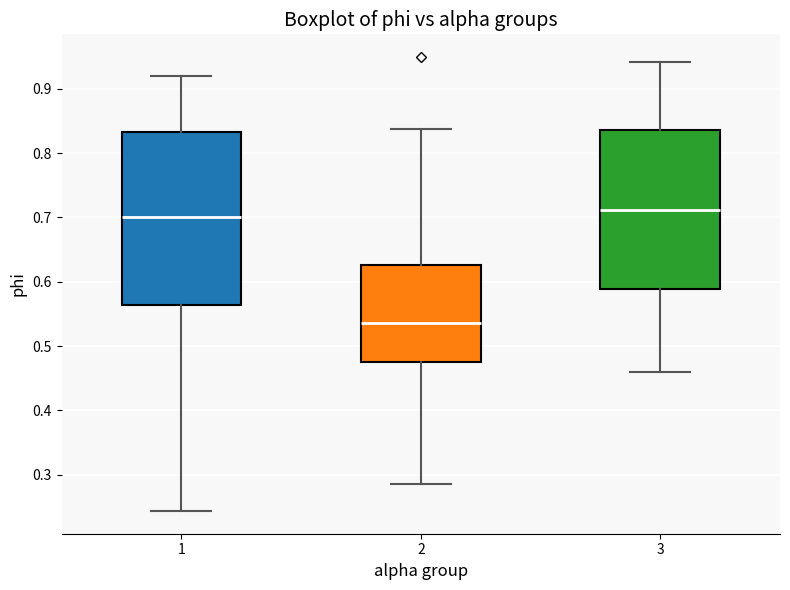

Which box's median line is the highest?

3